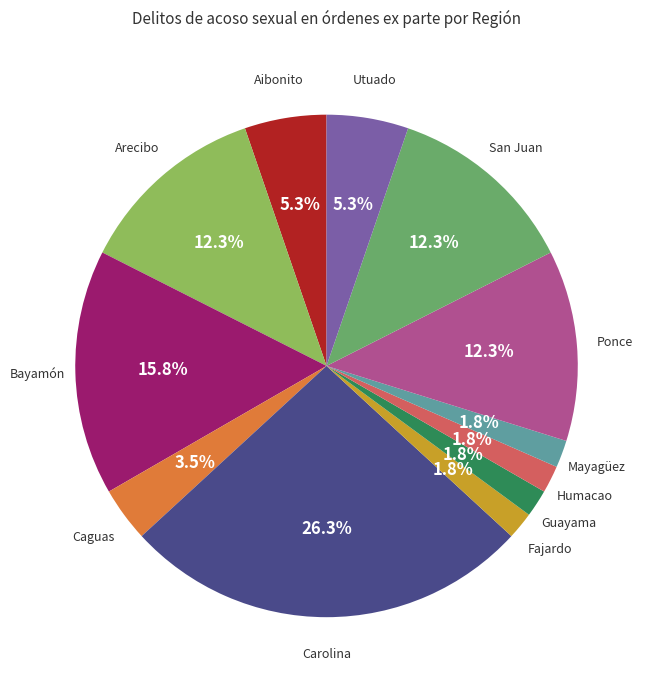

Does any single category account for the majority?

No